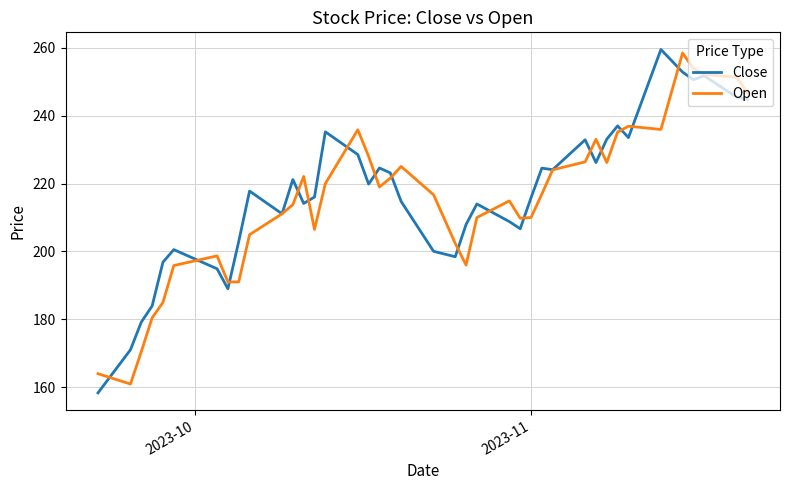

Which series has the widest spread of values?

Close